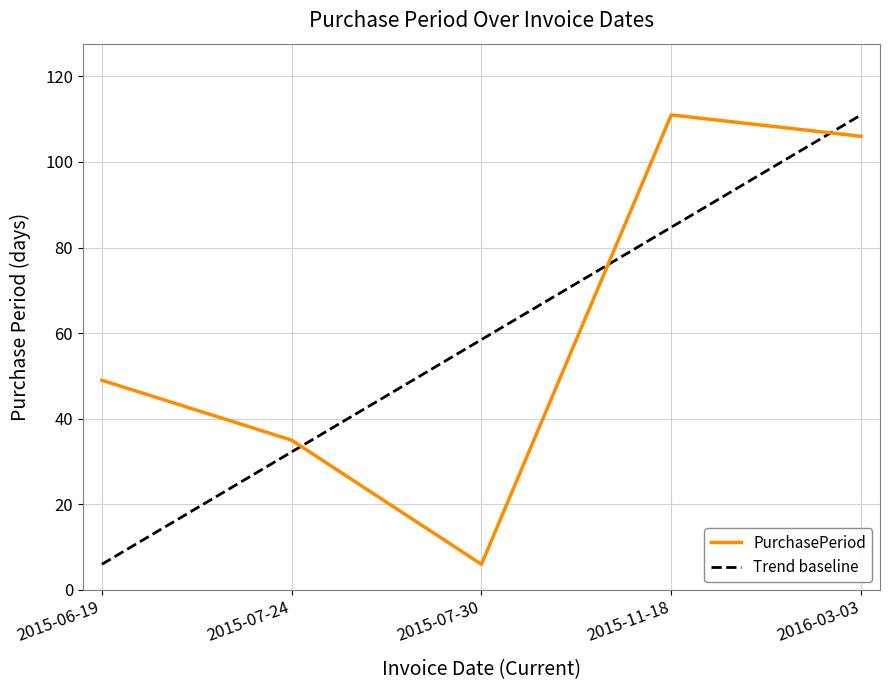

True or false: there are more than 1 points higher than both neighbors.

False